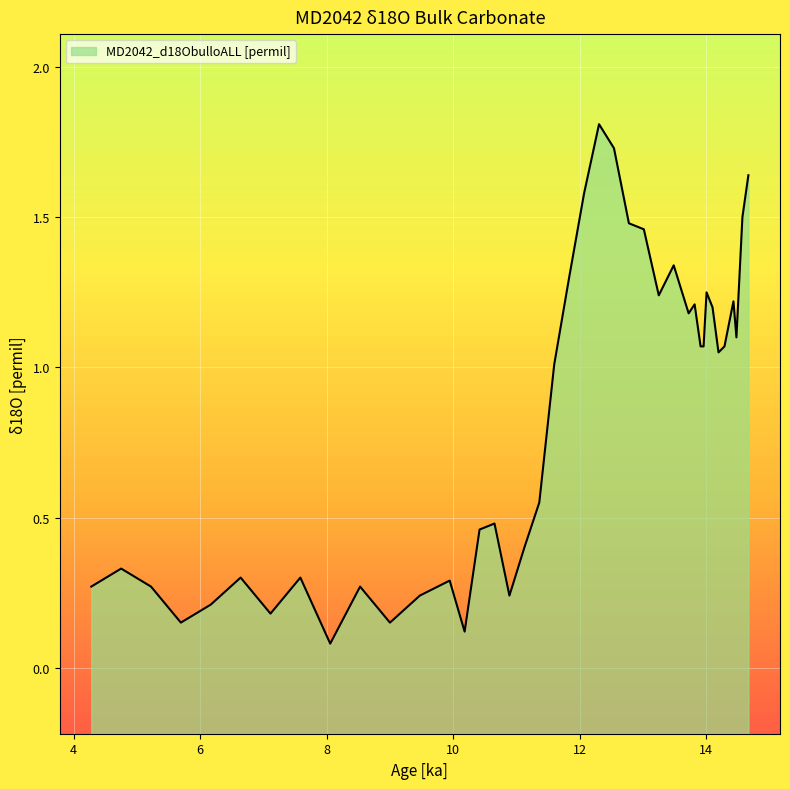

What is the greatest value displayed?

1.8